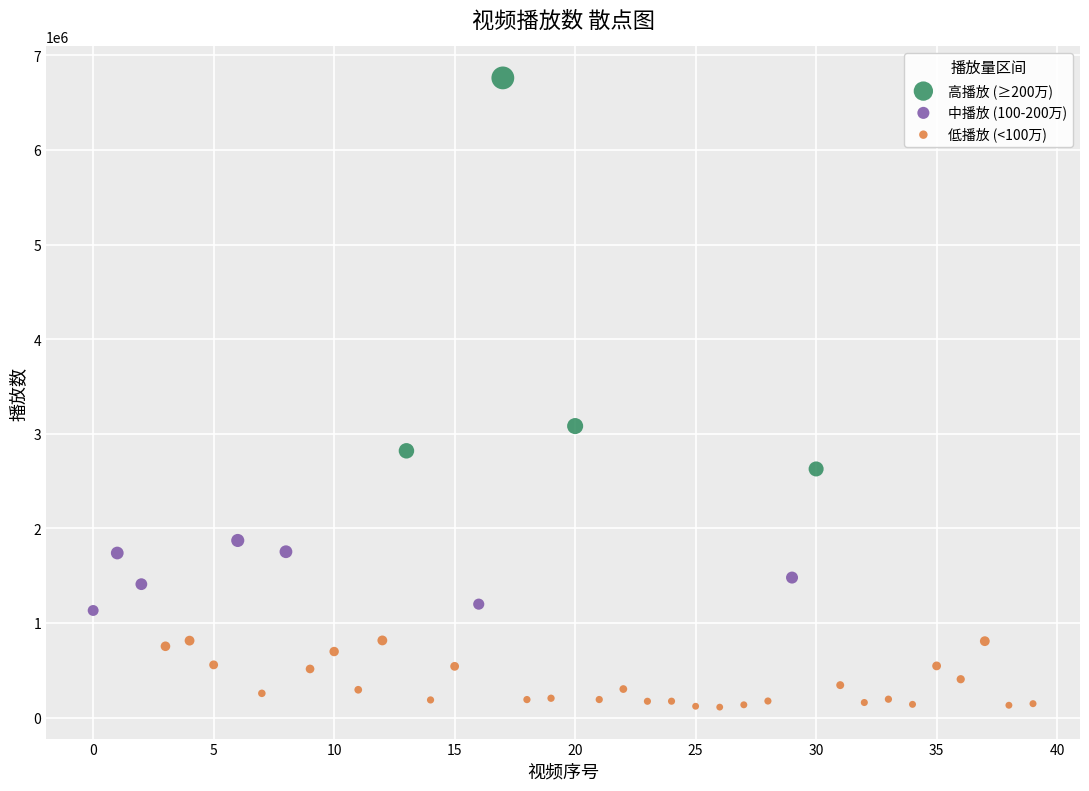

Which series reaches the minimum Y coordinate?

低播放 (<100万)